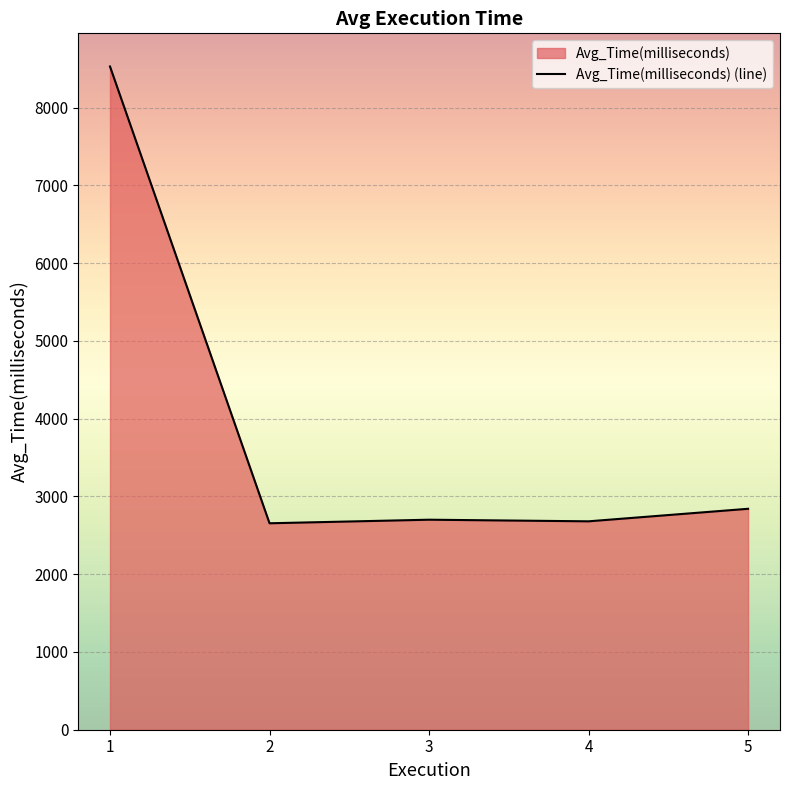

What is the difference between the second highest and minimum values?

186.2